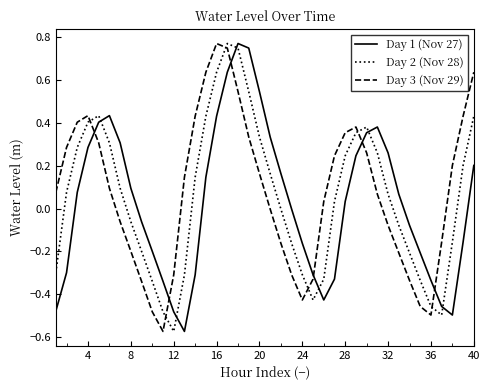

After their last crossing, which series has the higher values: Day 1 (Nov 27) or Day 3 (Nov 29)?

Day 3 (Nov 29)